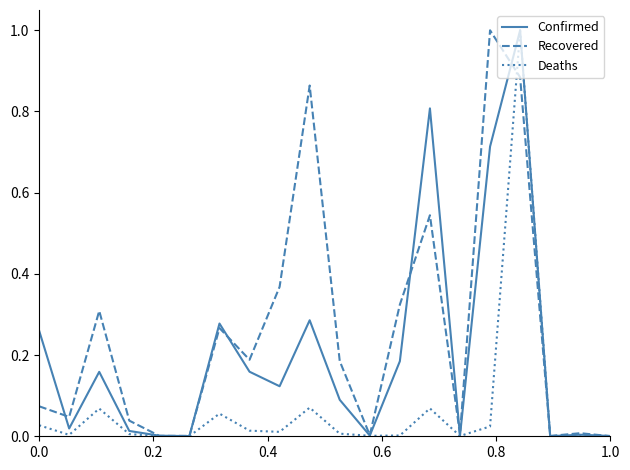

What is the maximum value for Confirmed?

1.0